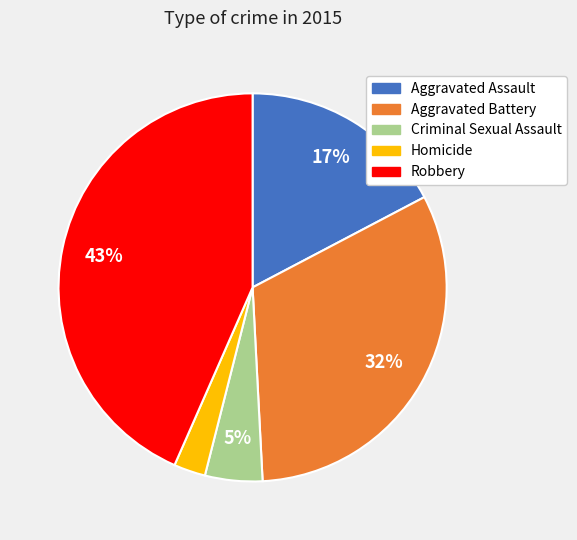

Count the number of slices in the pie.

5